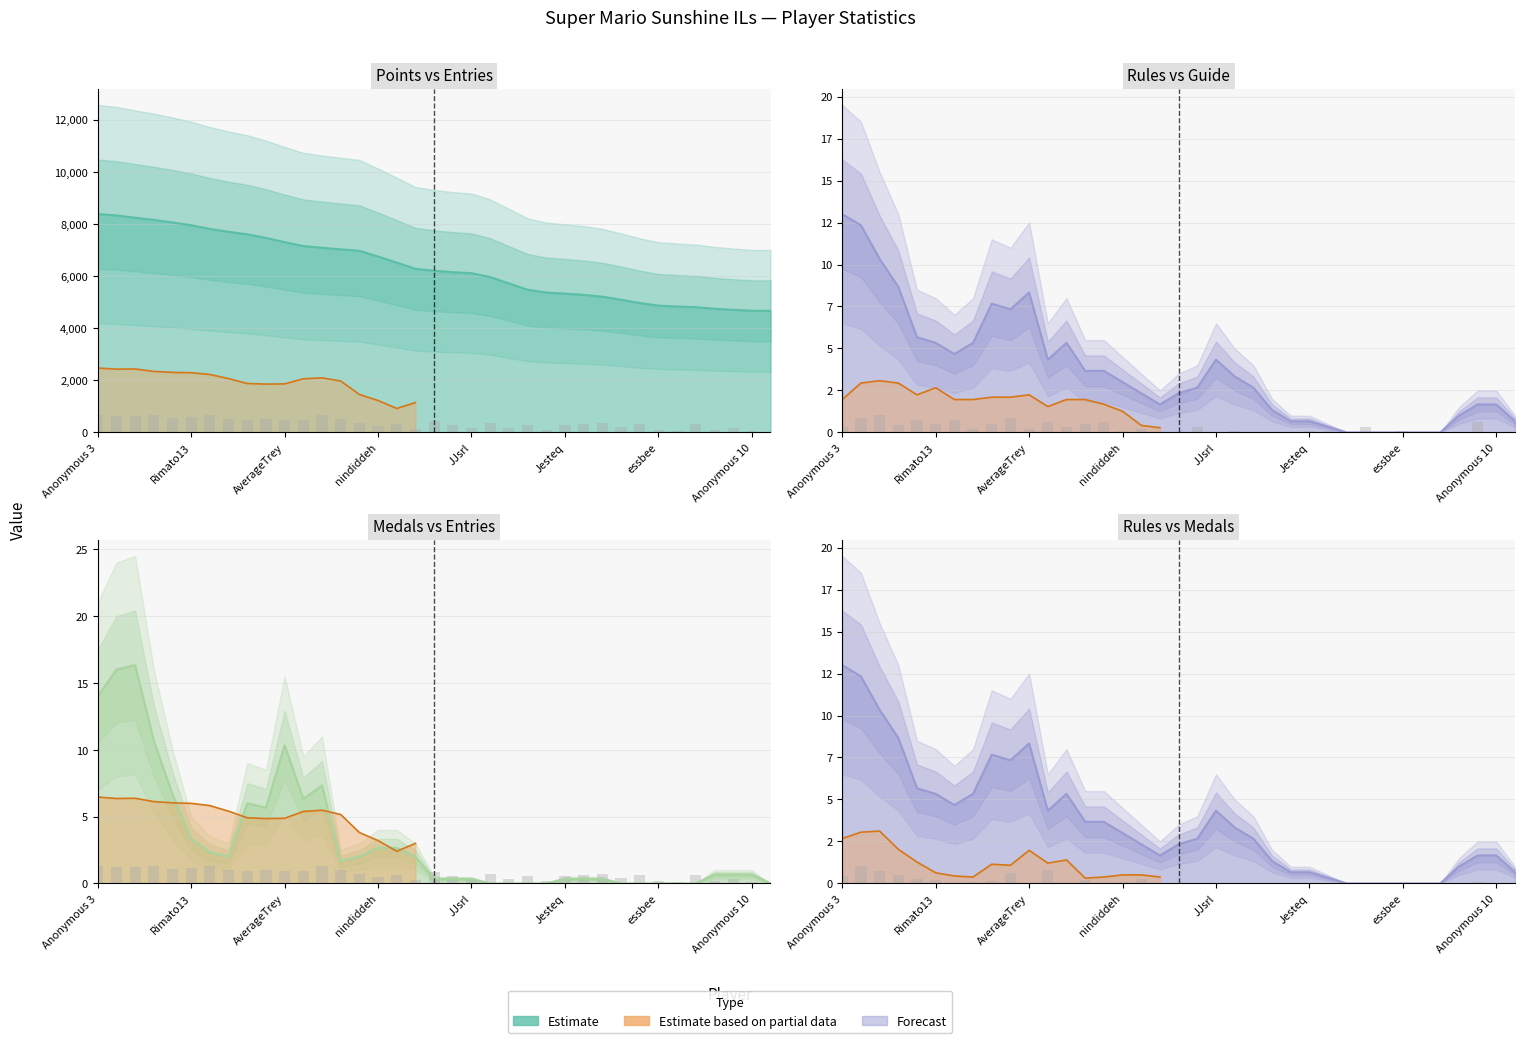

The Medals series shows 0.8 at Jer. True or false?

True